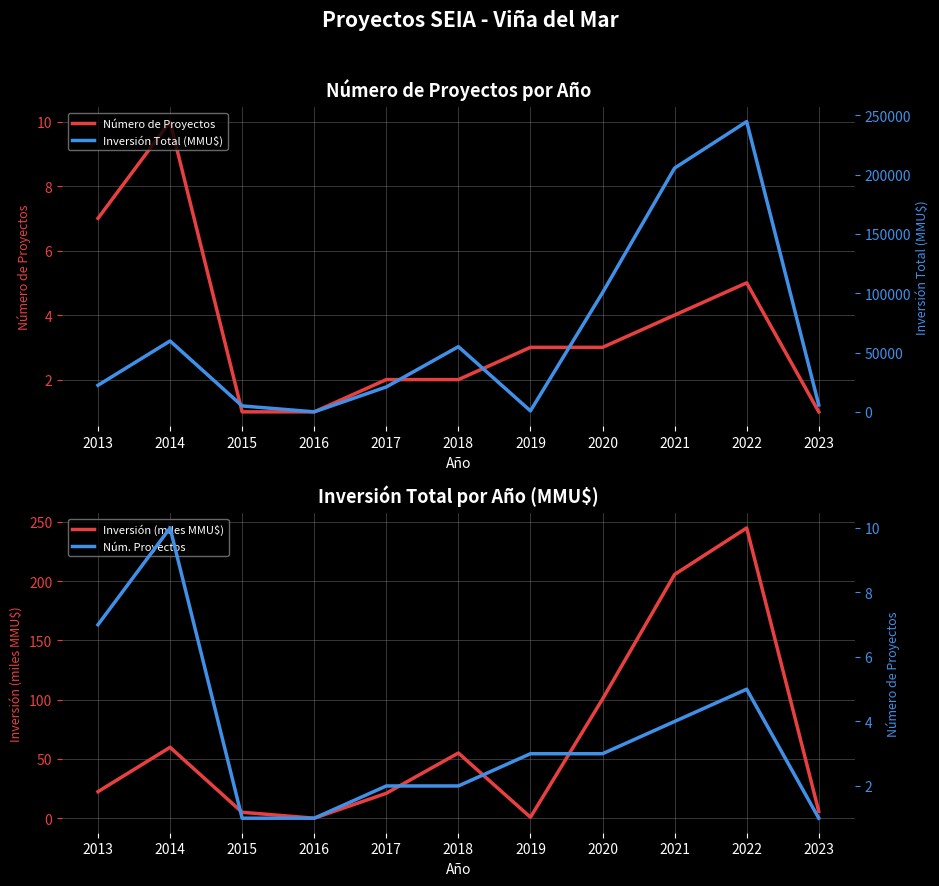

Which series has the widest spread of values?

Inversión Total (MMU$)